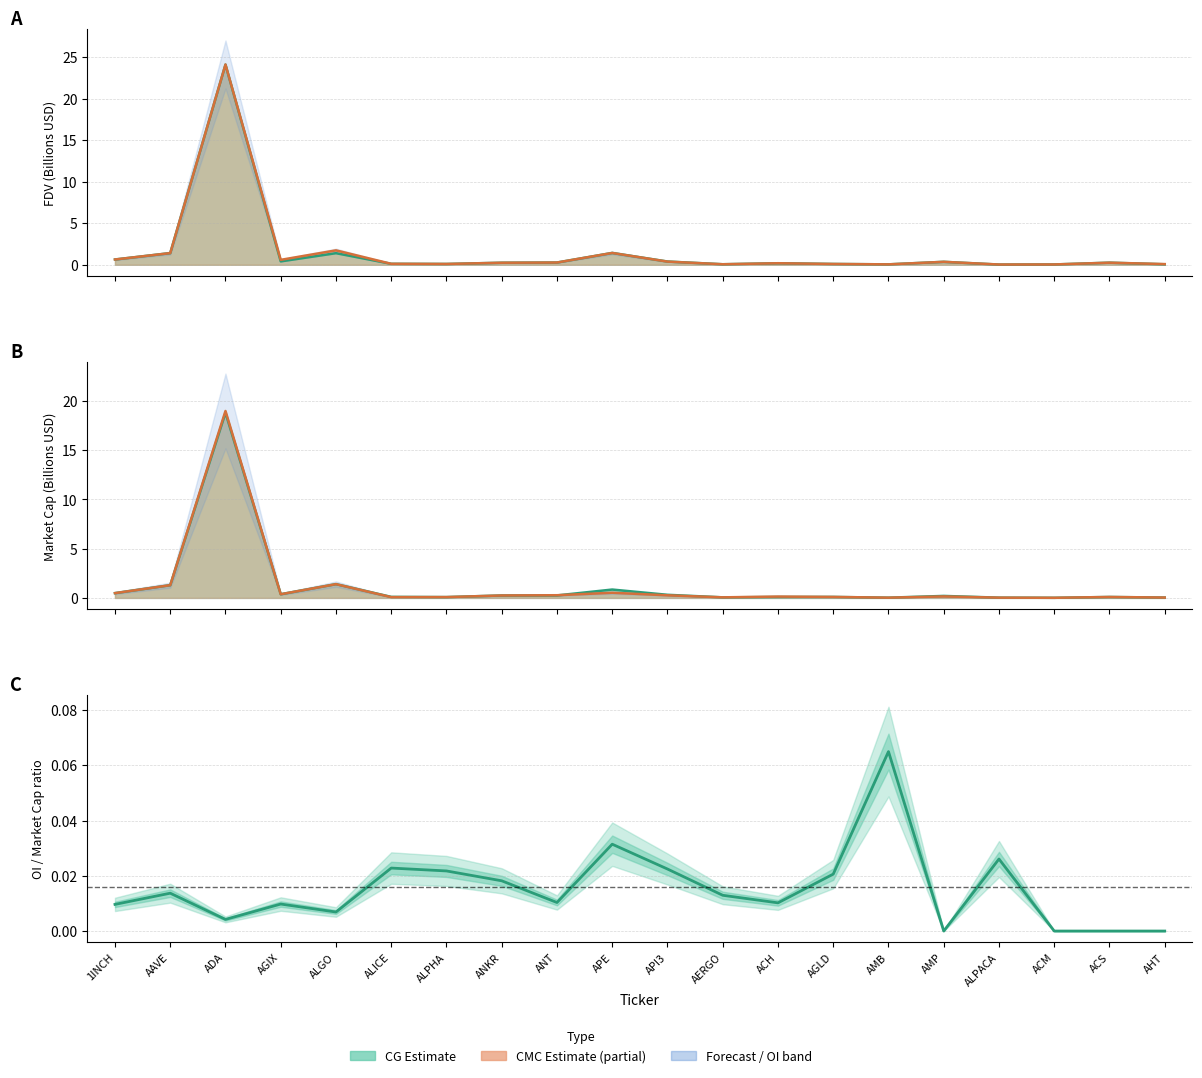

How many points are higher than both their immediate neighbors (excluding endpoints)?

6